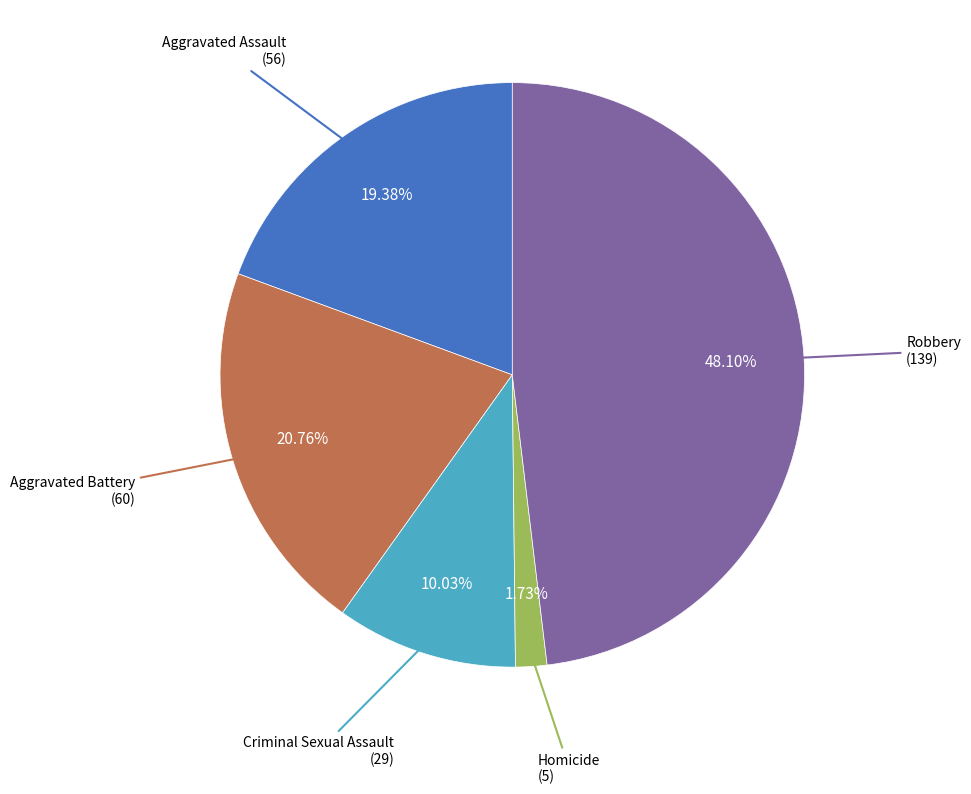

Is there a majority slice in this chart?

No